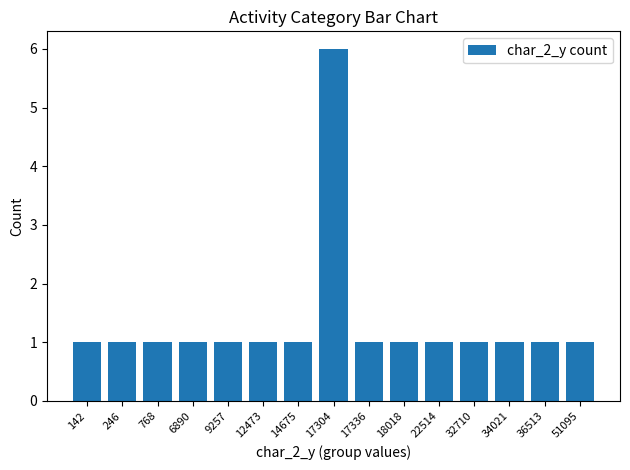

Count the values in the range 1 to 2.

14